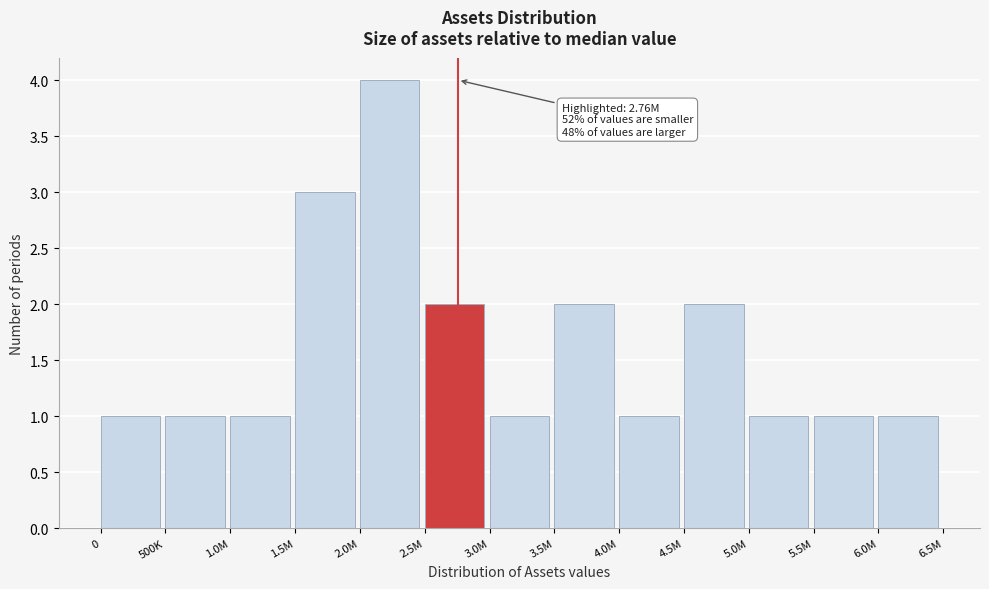

Reading left to right, list all the values displayed in this chart.

0=1	500K=1	1.0M=1	1.5M=3	2.0M=4	2.5M=2	3.0M=1	3.5M=2	4.0M=1	4.5M=2	5.0M=1	5.5M=1	6.0M=1